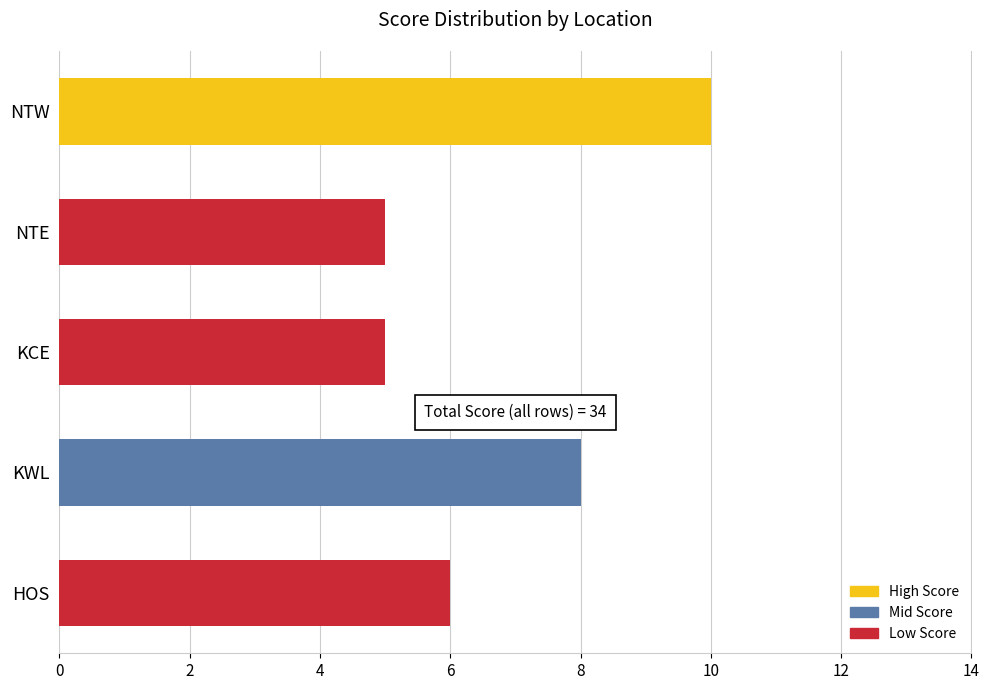

Between KCE and HOS, which is larger?

HOS